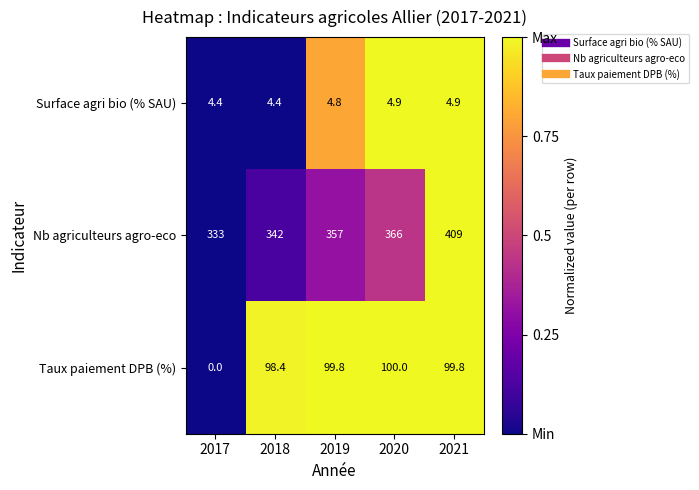

What is the total value across all series at 2018?

444.8